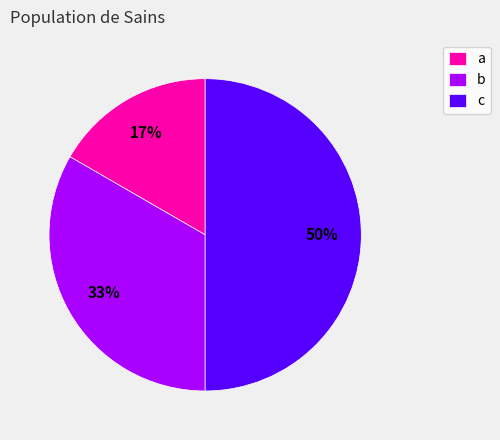

Does b represent more than half of the total?

No